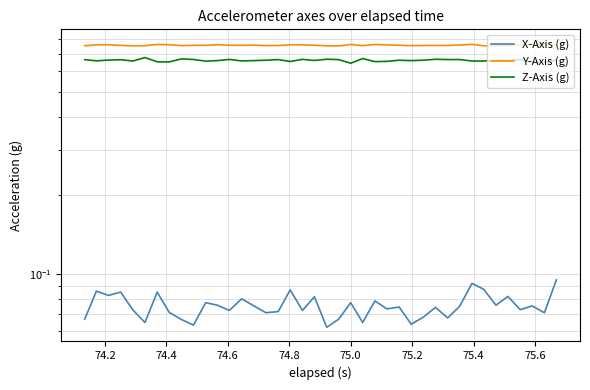

Is it true that Z-Axis (g) equals 0.2 at 17?

False